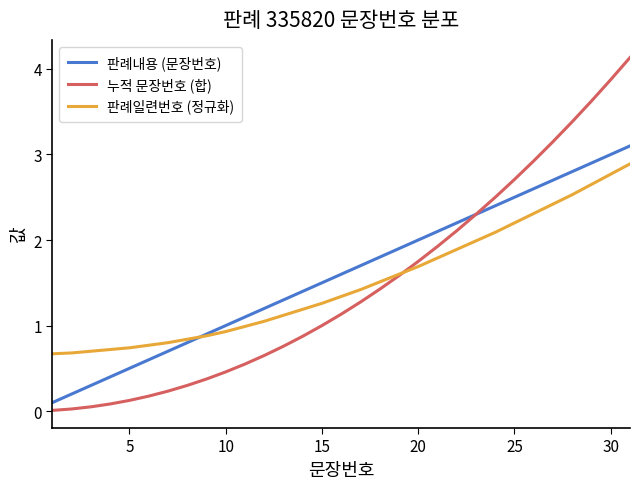

How many times do 판례내용 (문장번호) and 판례일련번호 (정규화) cross each other?

1